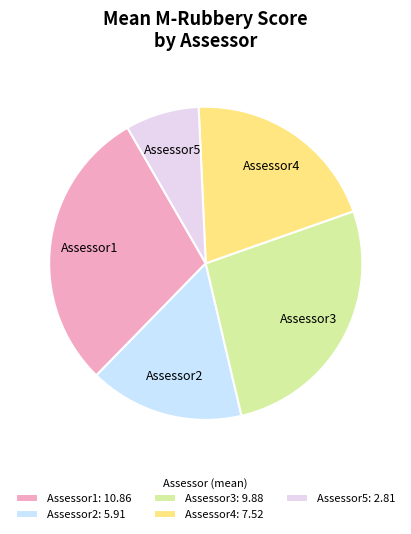

True or false: Assessor2 accounts for 16% of the total.

True